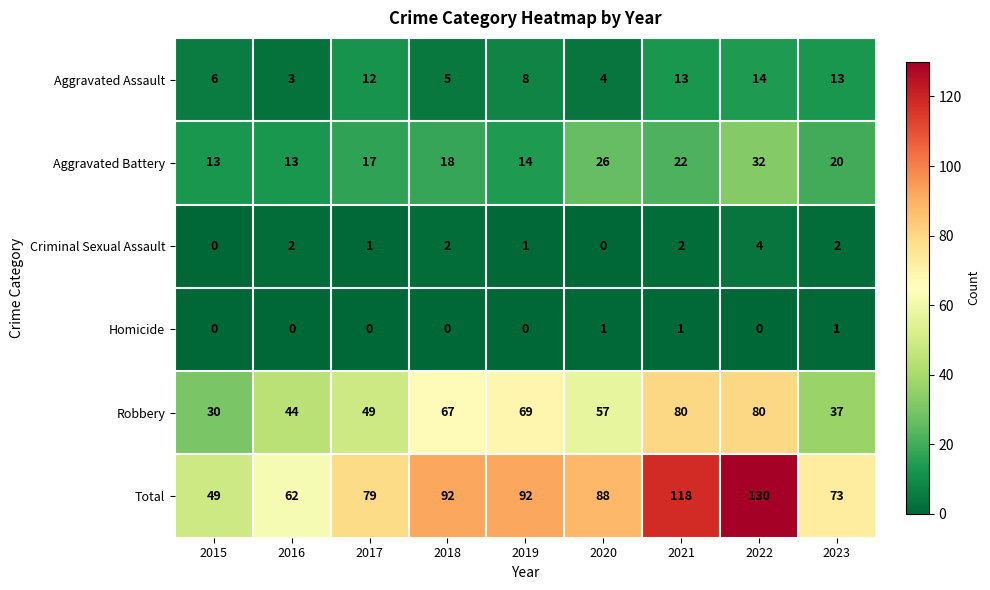

At which label is Robbery closest to 55?

2020